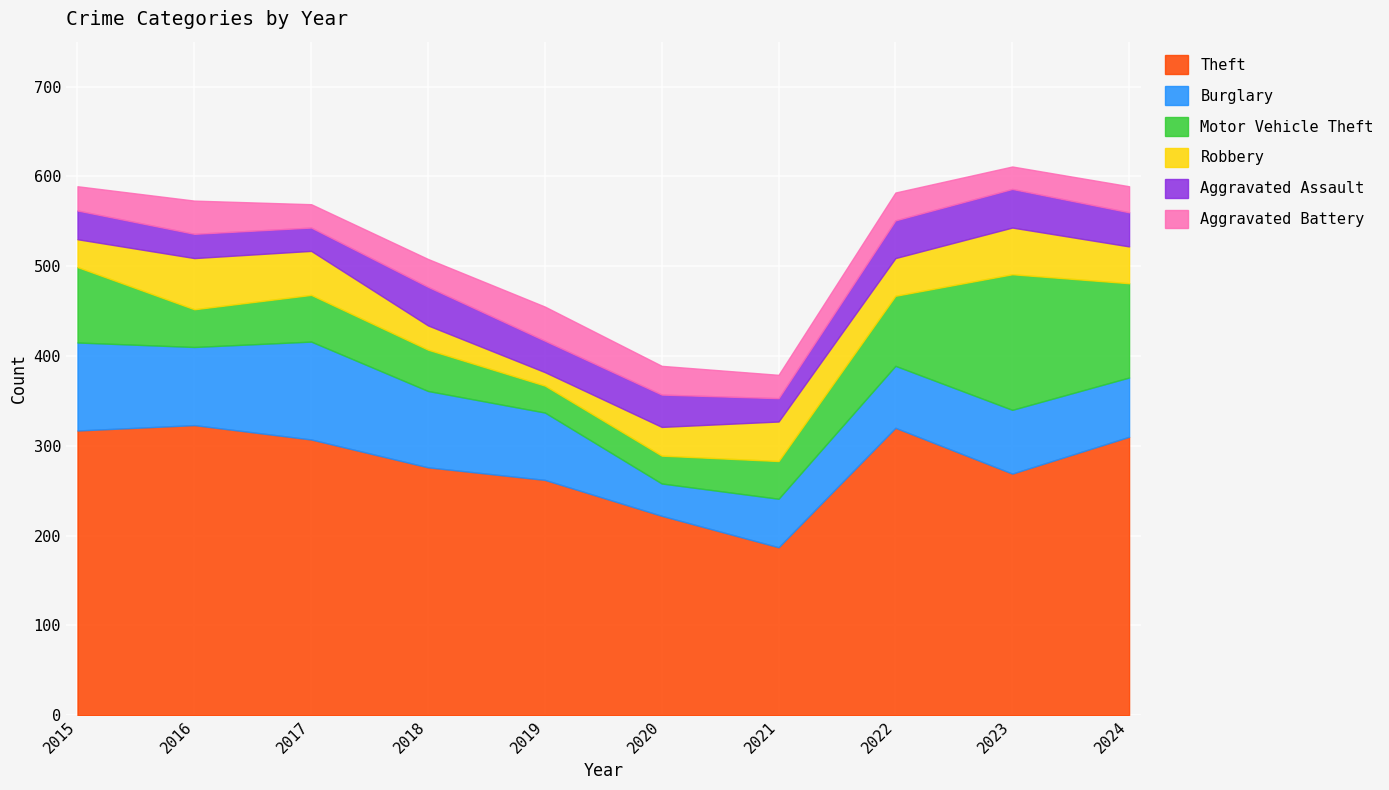

At which label does Motor Vehicle Theft reach its peak?

2023